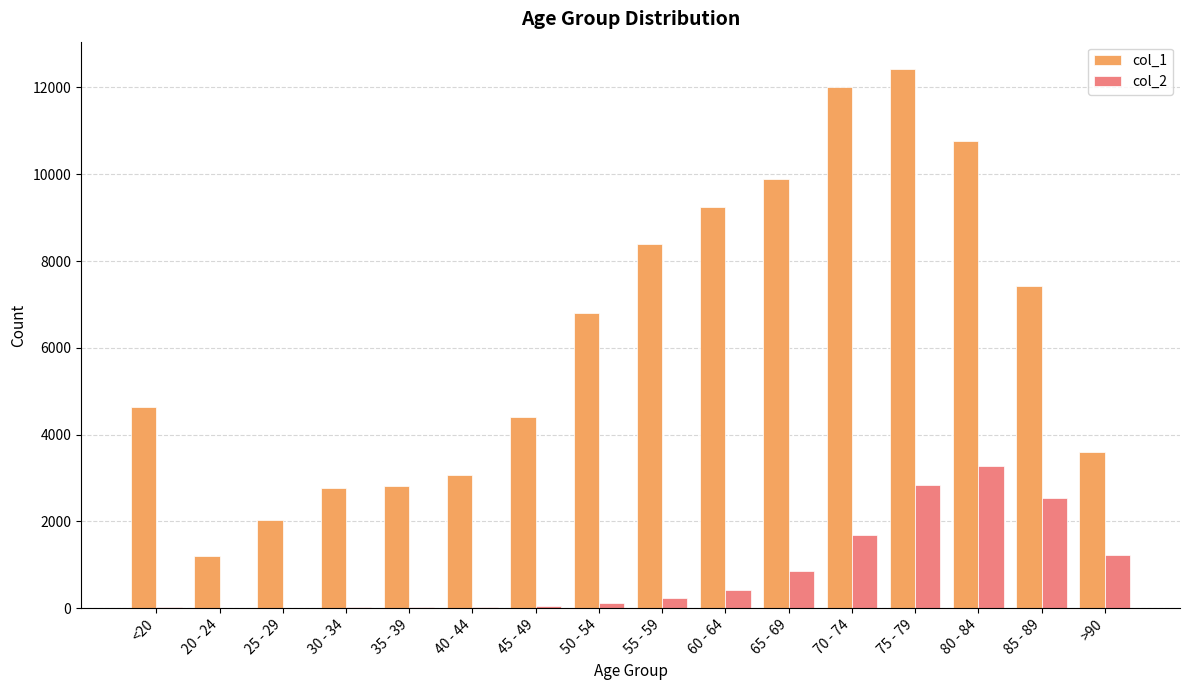

How many distinct data groups are displayed?

2